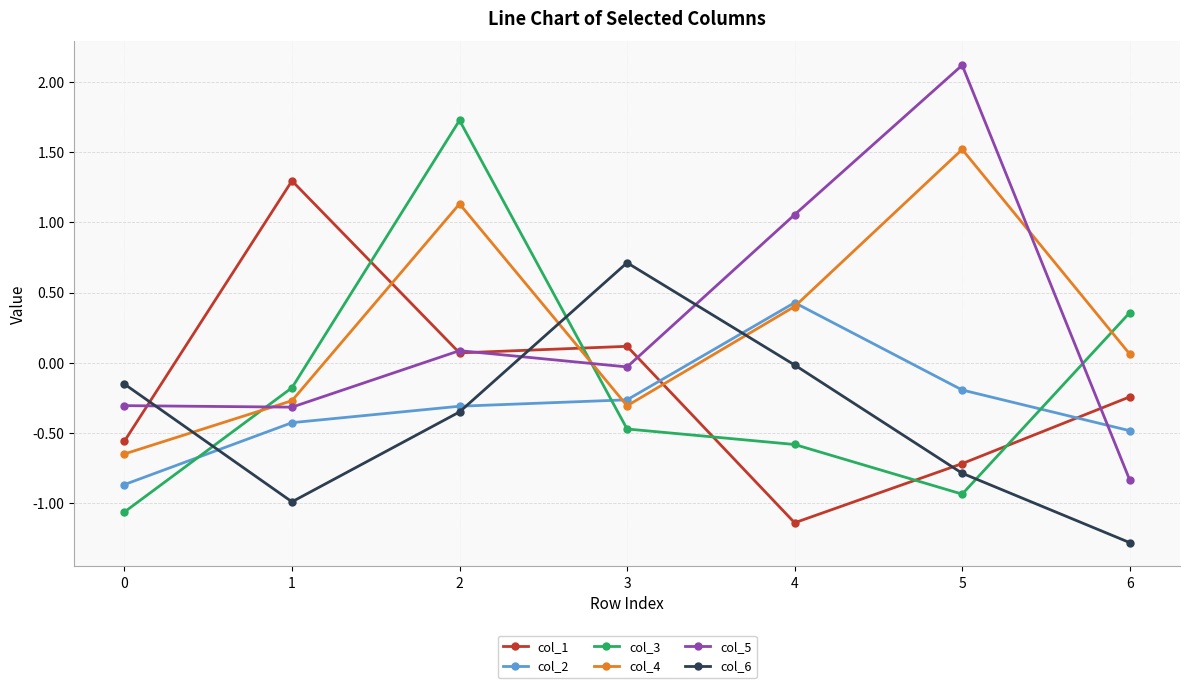

The value of col_4 at 0 is -0.6. True or false?

True